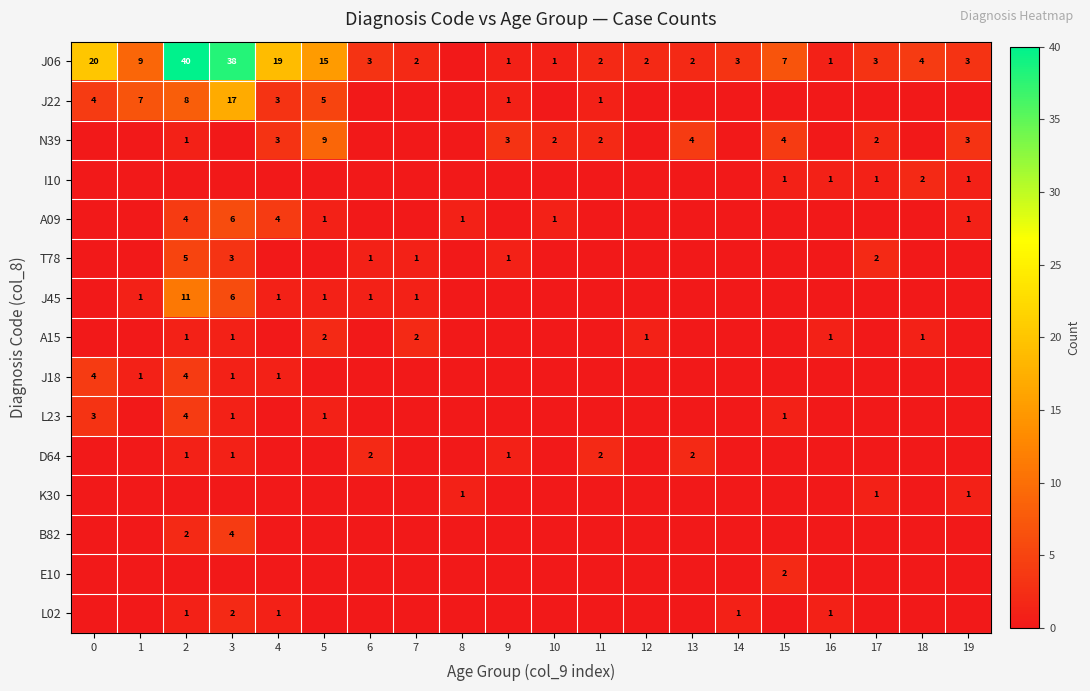

The D64 series shows 2 at 6. True or false?

True